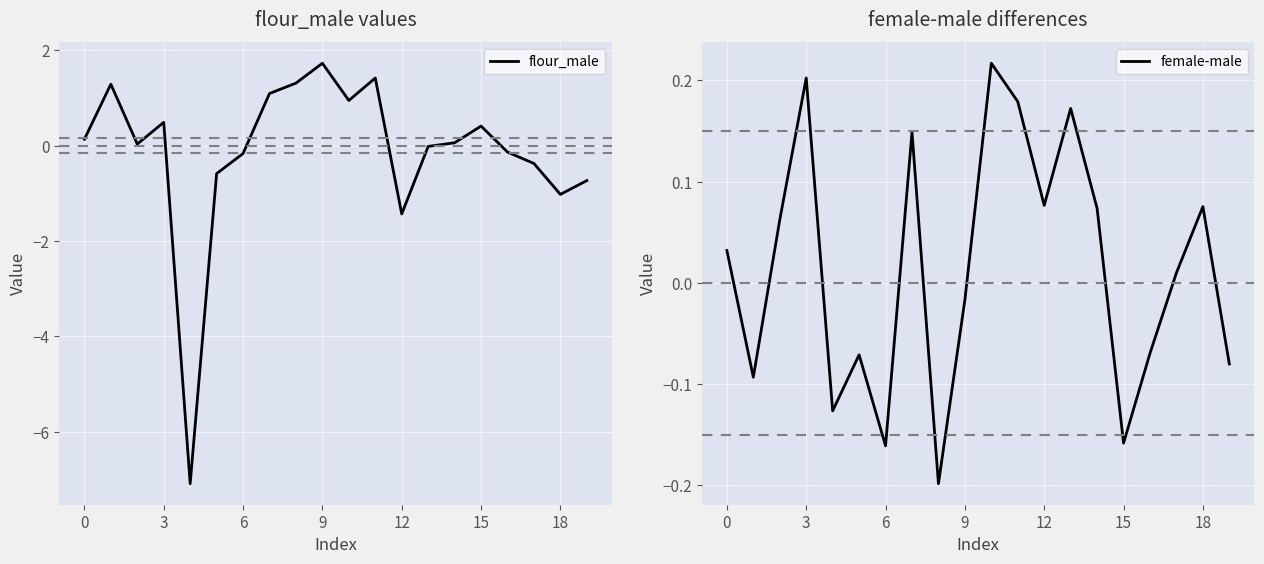

How many lines are shown in the chart?

2